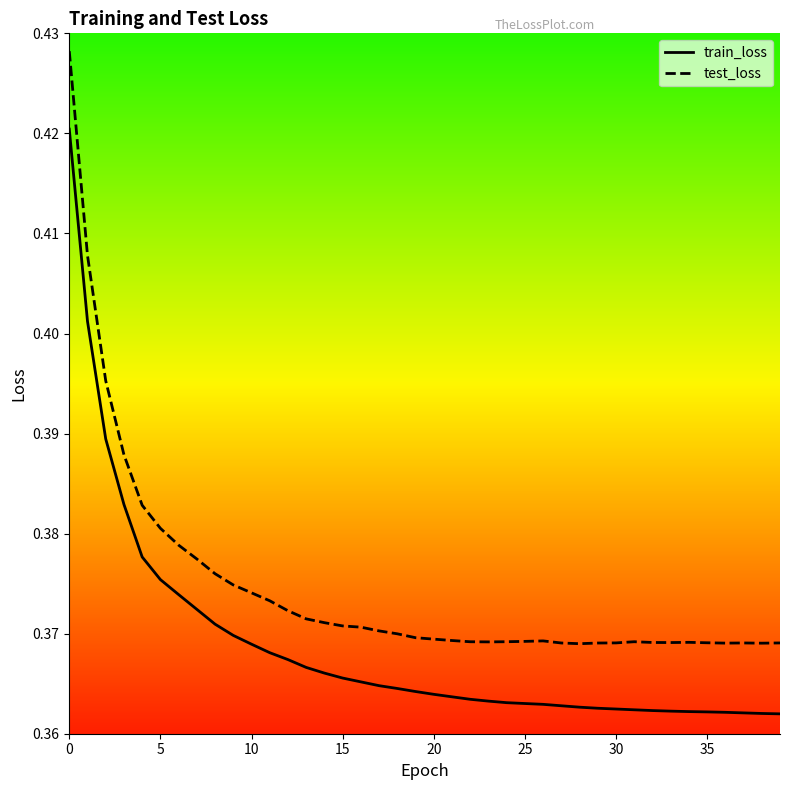

True or false: test_loss and train_loss intersect in this chart.

False